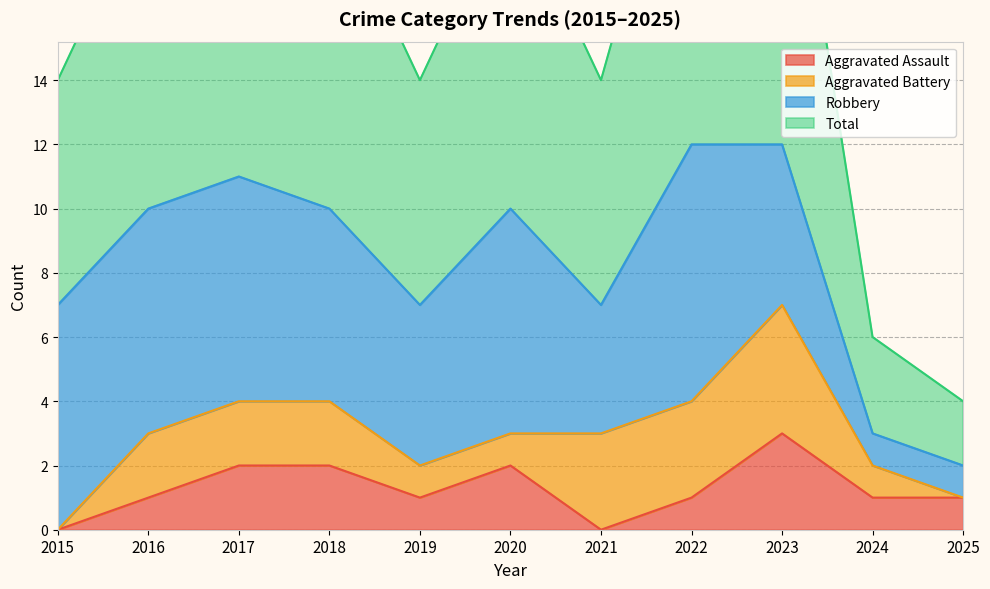

The value of Aggravated Assault at 2025 is 1. True or false?

True